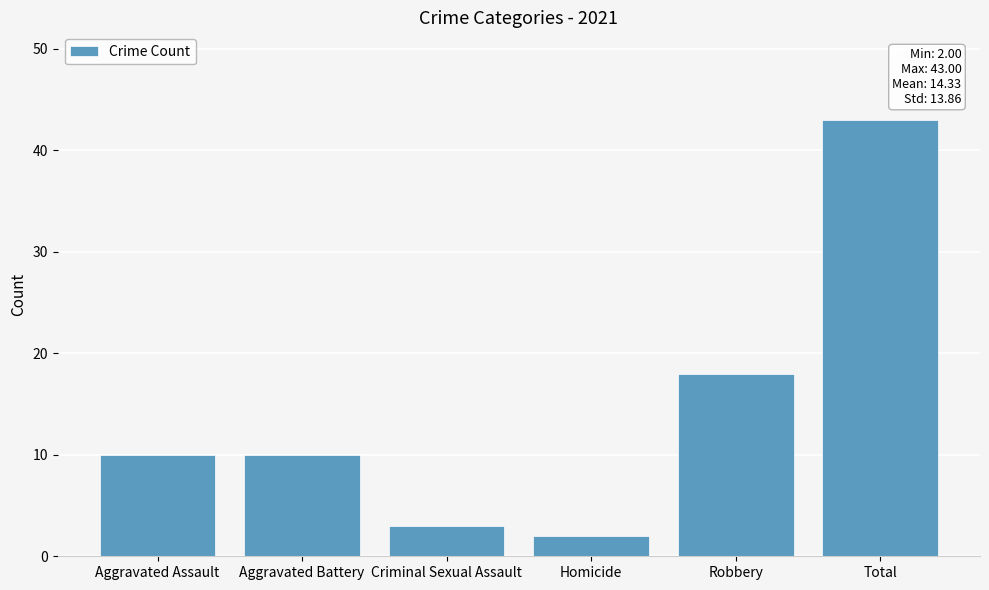

Reading right to left, extract all data points from this chart.

43	18	2	3	10	10